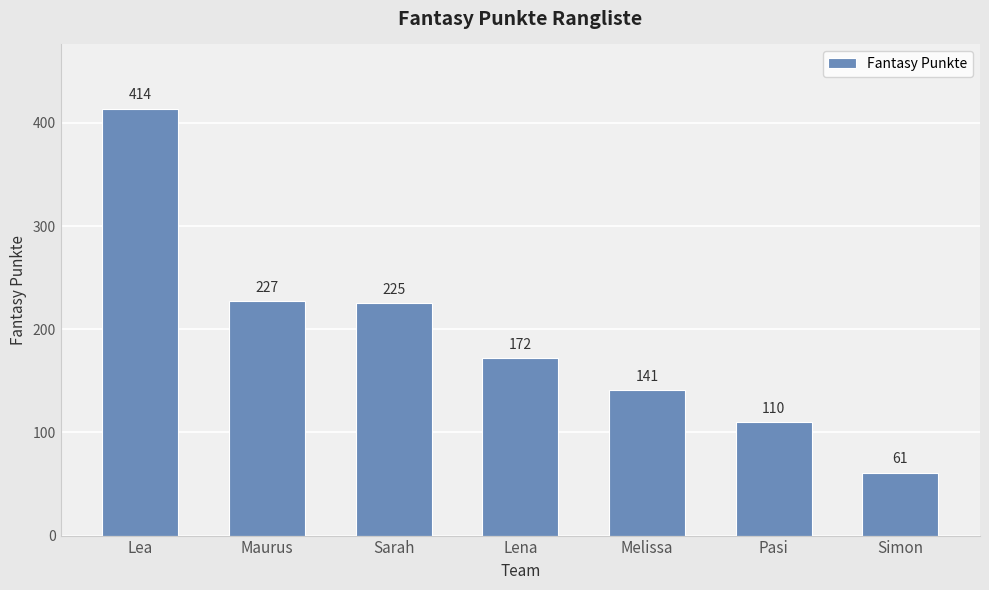

The chart shows a value of 301 at Maurus. True or false?

False